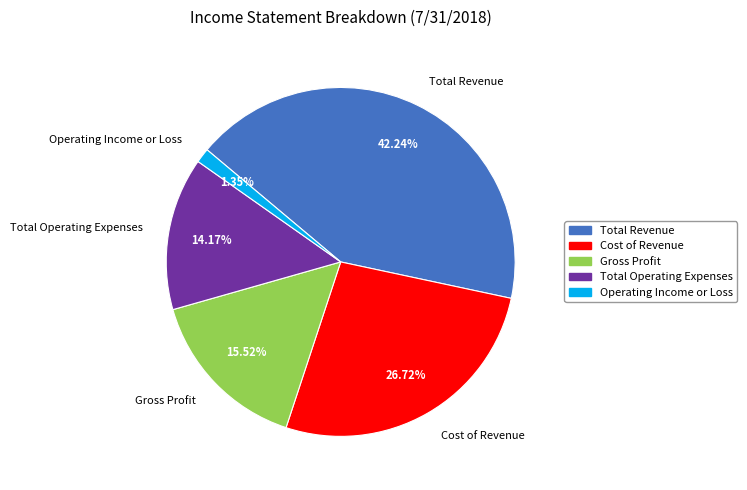

Does Total Revenue represent more than half of the total?

No